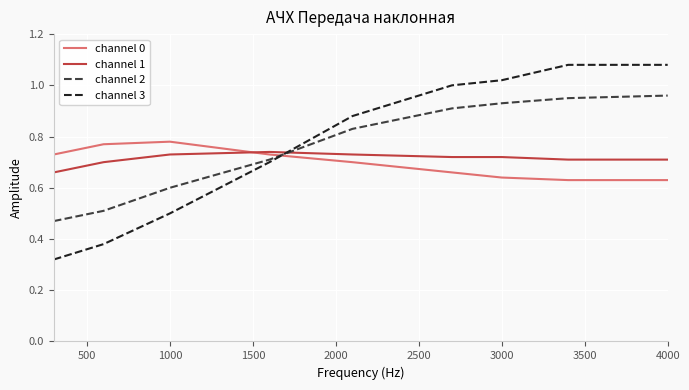

After their last crossing, which series has the higher values: channel 0 or channel 2?

channel 2